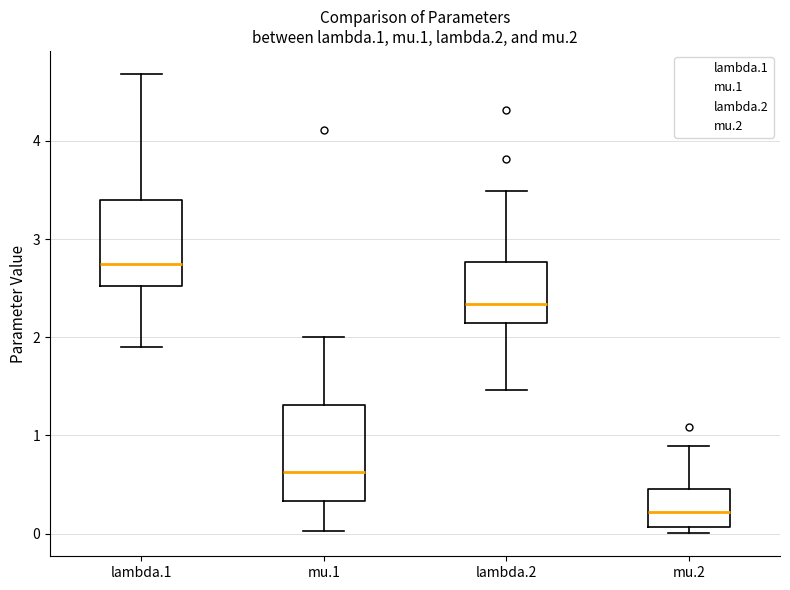

Reading left to right, transcribe this box plot: for each box, give where its median line is, the range the box spans, and where its two whiskers end, as read against the y-axis. The values are not printed on the chart, so give them approximately, as read against the axis.

lambda.1: median 2.7, box 2.5 to 3.4, whiskers 1.9 to 4.7
mu.1: median 0.6, box 0.3 to 1.3, whiskers 0.0 to 2.0
lambda.2: median 2.3, box 2.1 to 2.8, whiskers 1.5 to 3.5
mu.2: median 0.2, box 0.1 to 0.5, whiskers 0.0 to 0.9